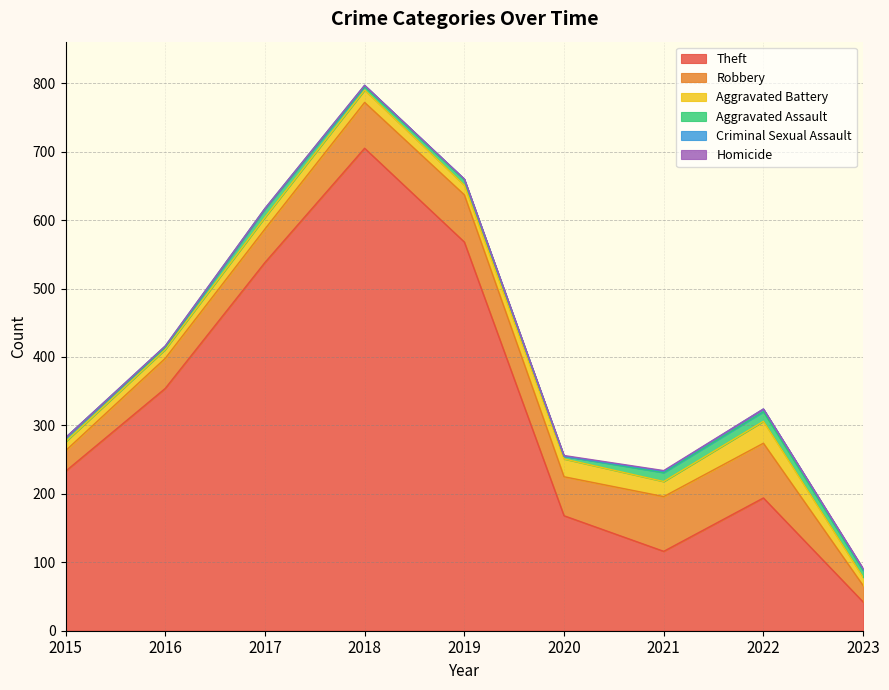

Reading left to right, transcribe all the data shown in this chart.

Theft: 233	354	538	705	568	168	116	194	42
Robbery: 30	44	49	67	69	57	80	80	24
Aggravated Battery: 13	13	17	18	14	26	22	32	12
Aggravated Assault: 6	3	12	5	8	4	13	14	10
Criminal Sexual Assault: 0	2	1	2	1	0	2	4	2
Homicide: 0	0	0	0	0	1	1	0	1